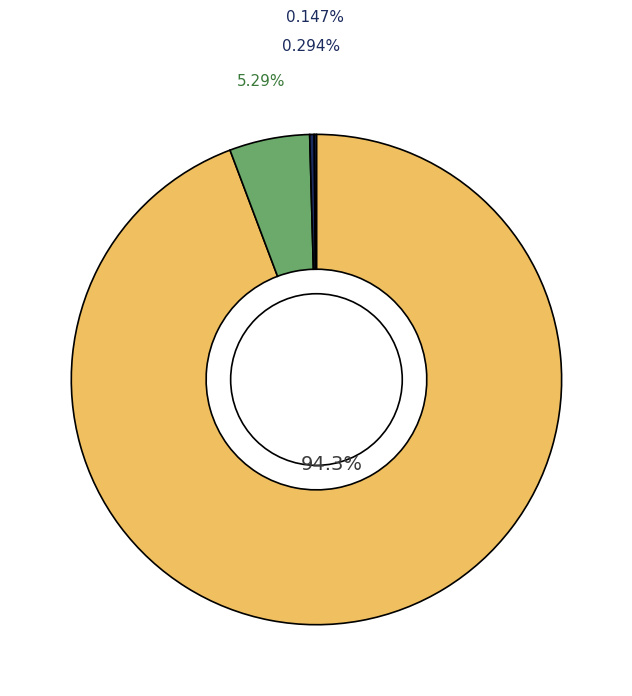

How many slices are in this pie chart?

4